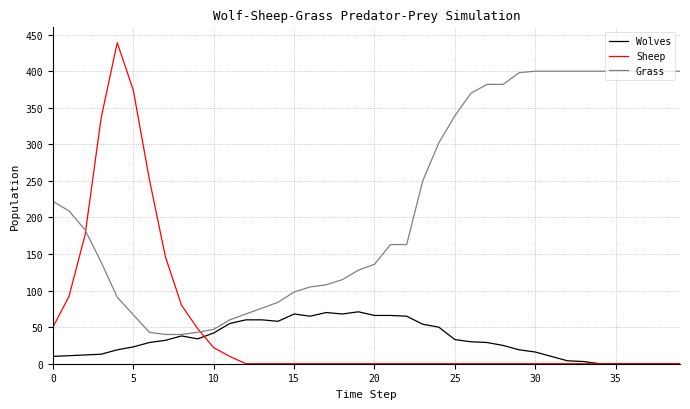

List the series in order of their peak value, highest first.

Sheep, Grass, Wolves